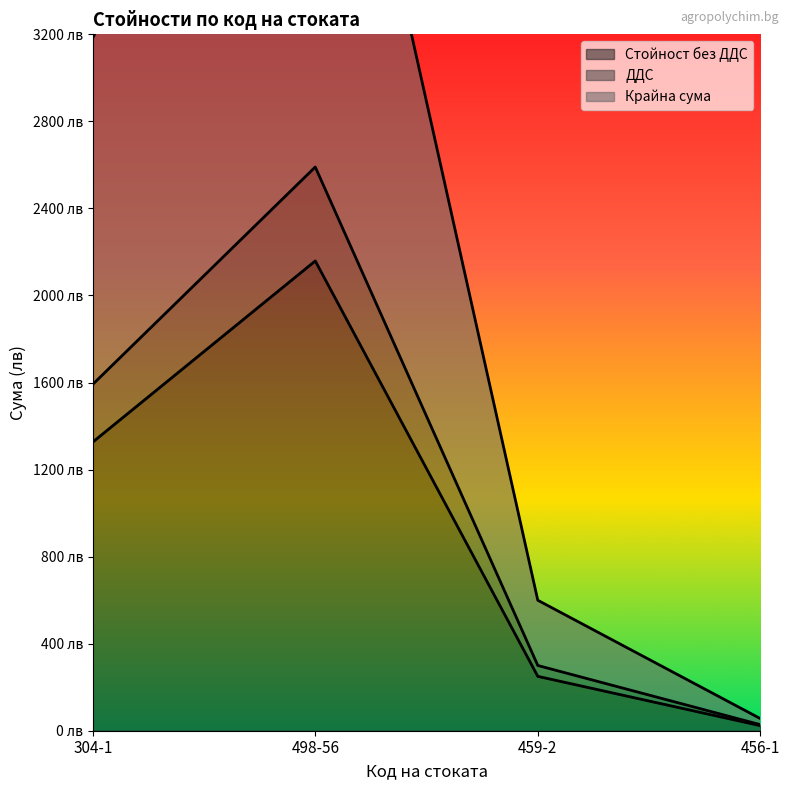

Which has a higher value, 498-56 or 459-2?

498-56